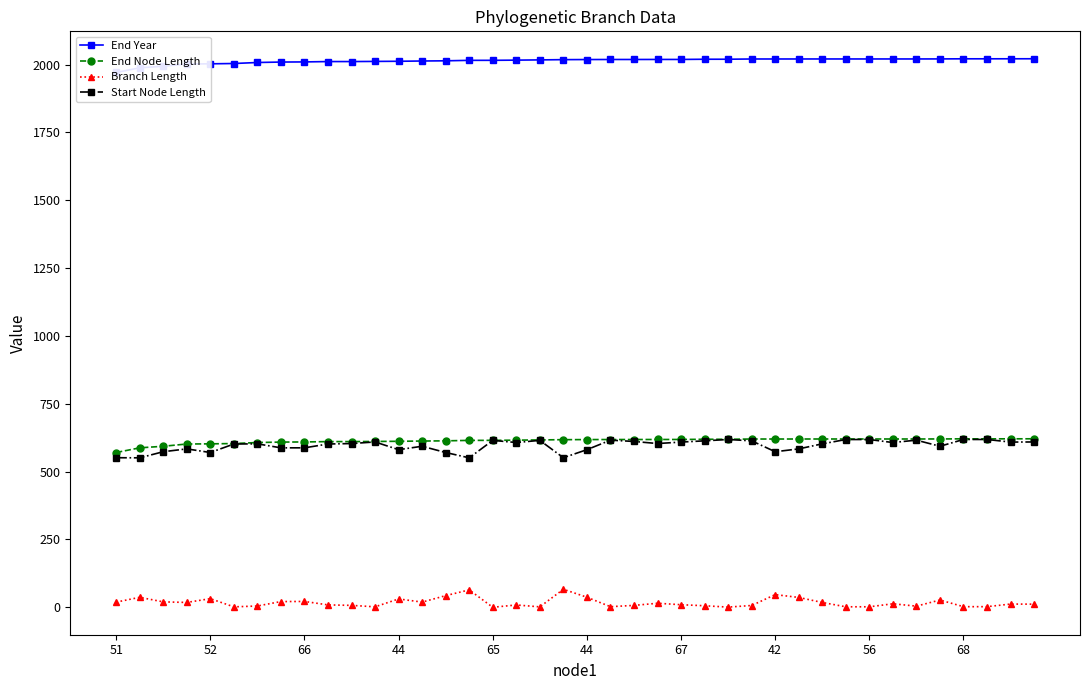

Where does the Branch Length series first go above 12?

51